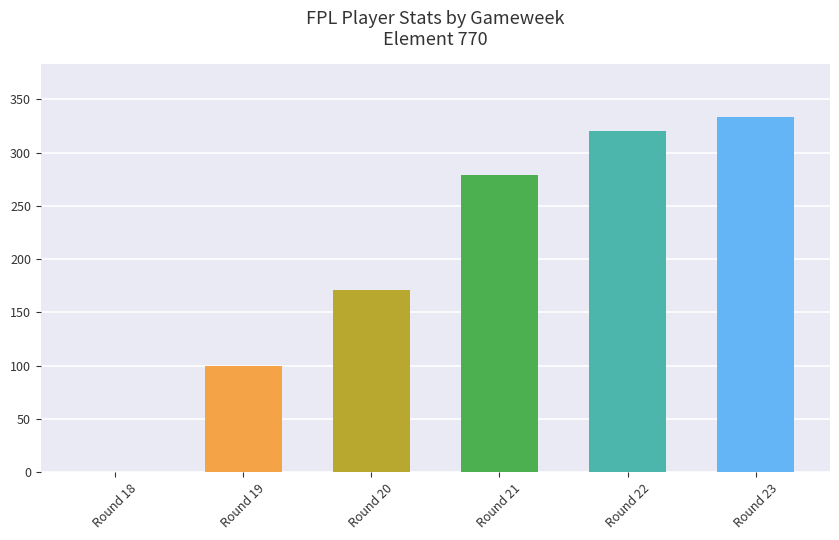

Reading left to right, list all the values displayed in this chart.

Round 18=0	Round 19=100	Round 20=171	Round 21=279	Round 22=320	Round 23=333